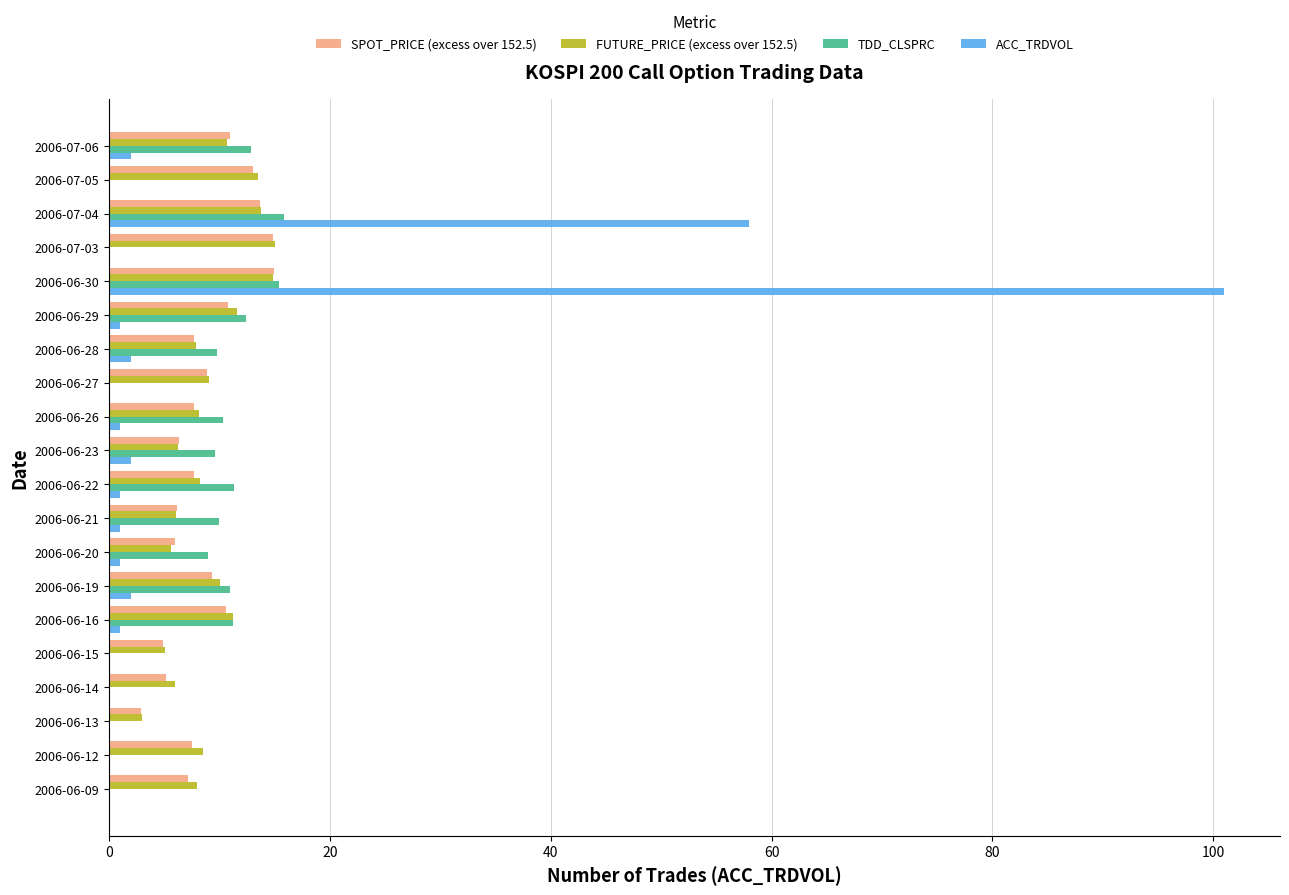

What is the sum of all SPOT_PRICE (excess over 152.5) values?

176.1